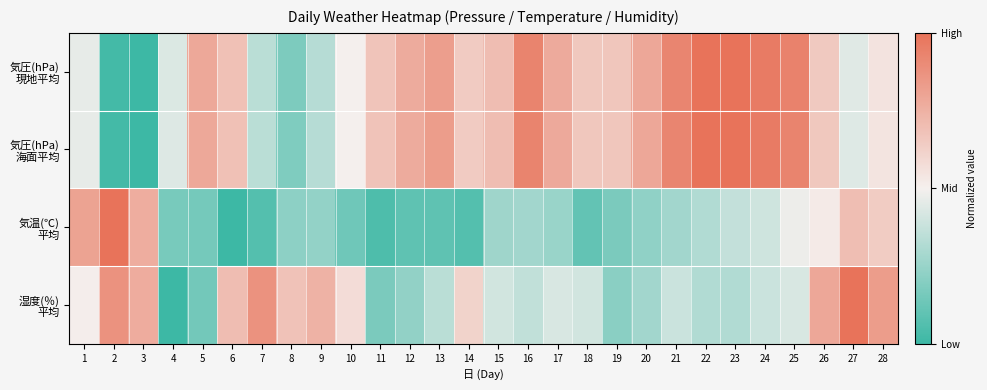

At which category is the sum across all series the highest?

25